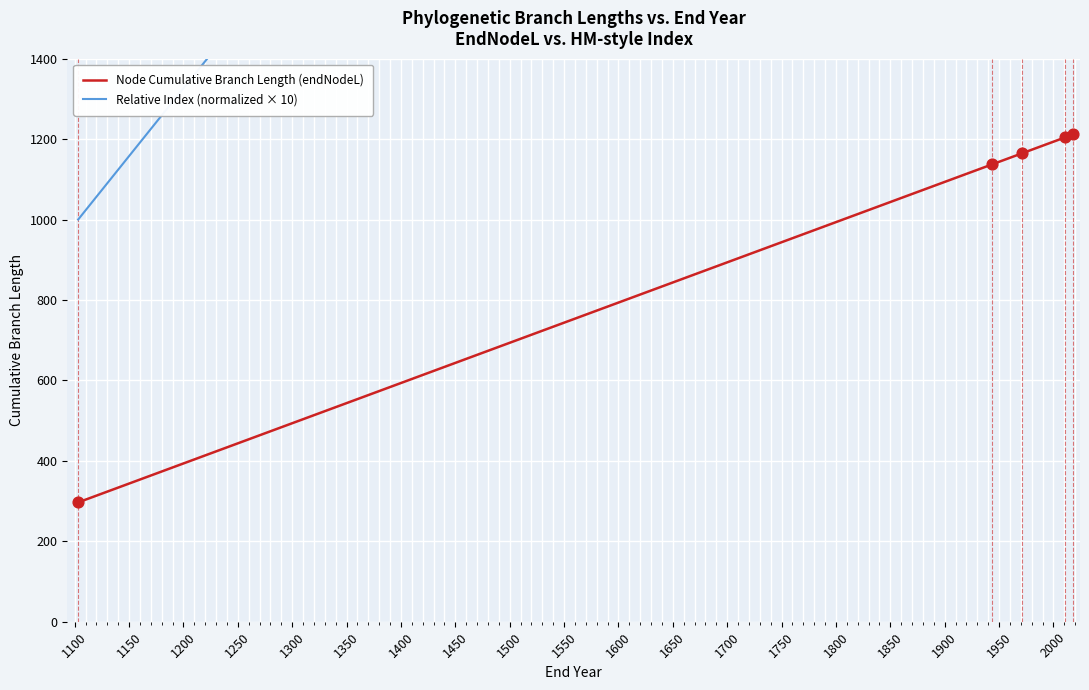

Which series contains the highest Y value?

Relative Index (normalized × 10)